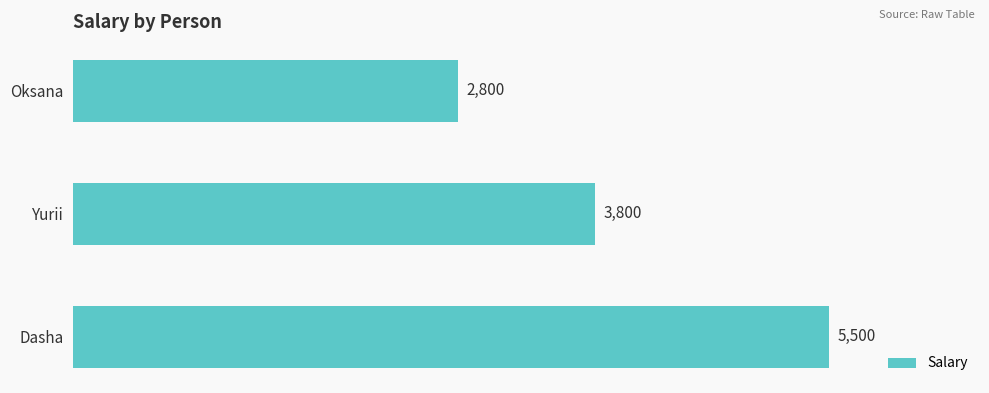

True or false: the data shows 3800 at Yurii.

True